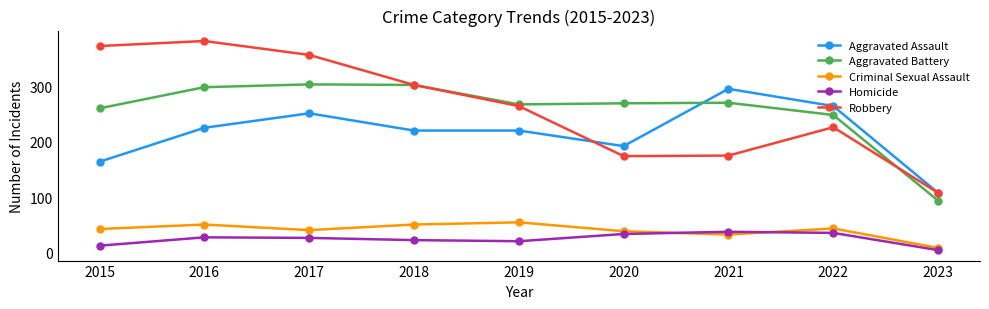

Which series has the largest total across all categories?

Robbery